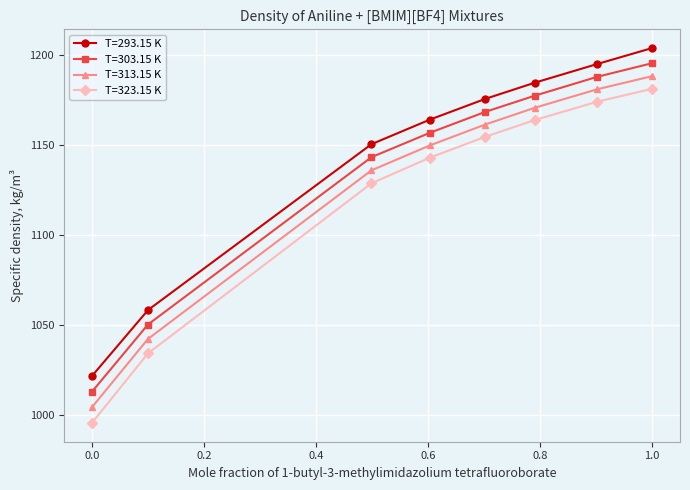

True or false: T=323.15 K and T=303.15 K cross at least once.

False